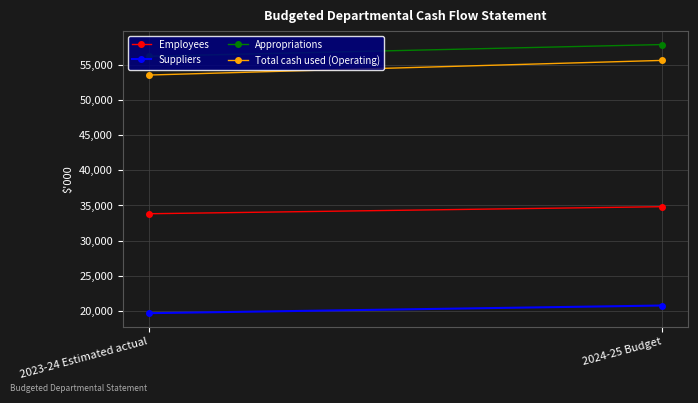

At how many categories does at least one series exceed 30351?

2